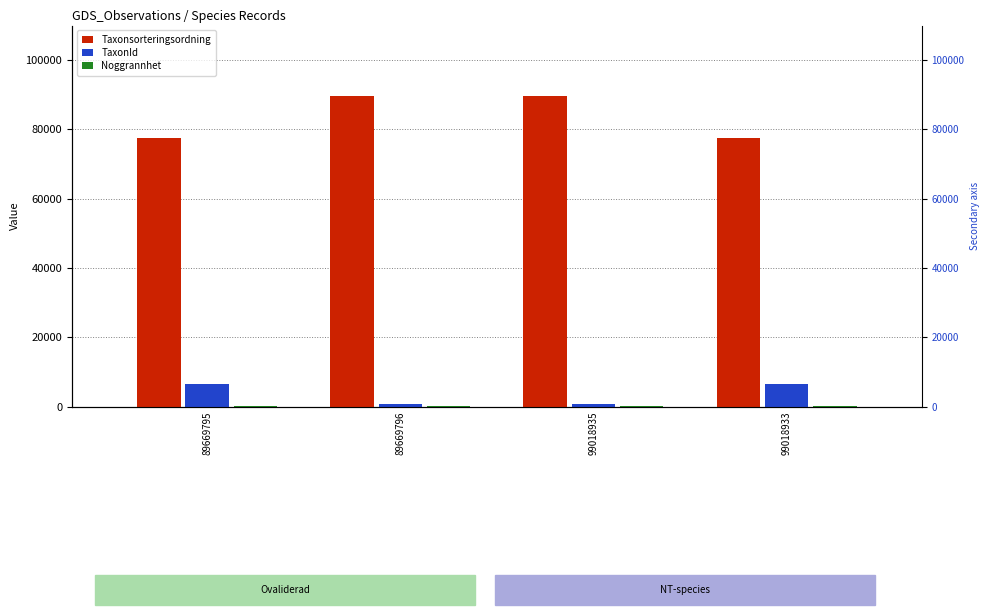

How many data points does each series have?

4